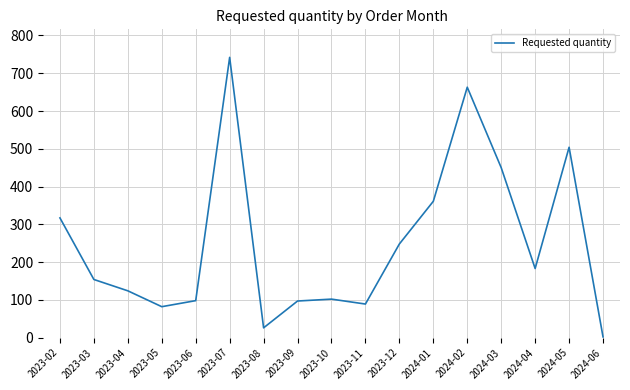

What is the minimum value shown in the chart?

2